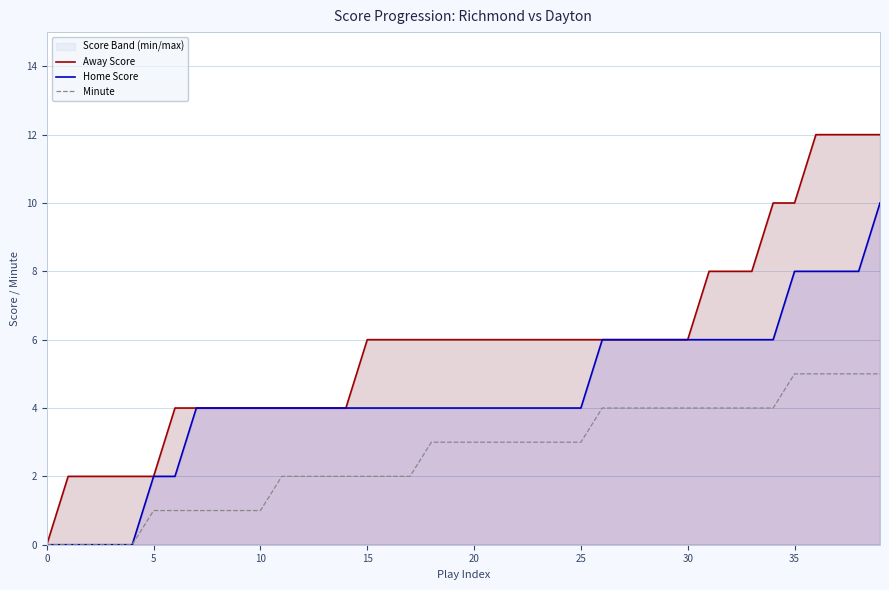

Between 35 and 16, which is larger?

35